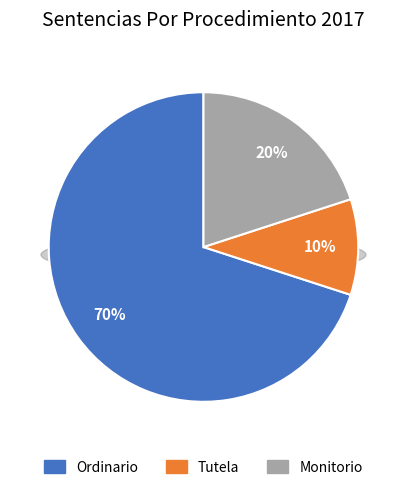

What is the majority slice?

Ordinario